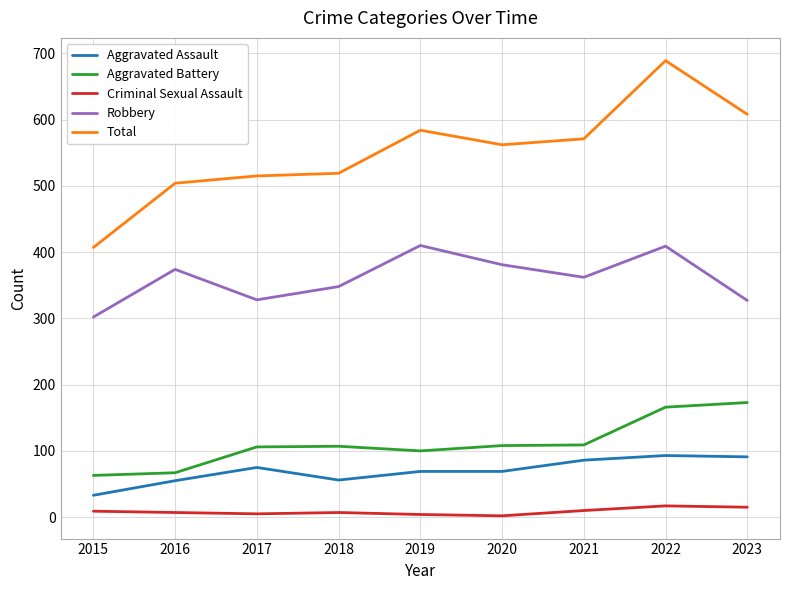

At which category does Aggravated Assault reach its first local valley?

2018